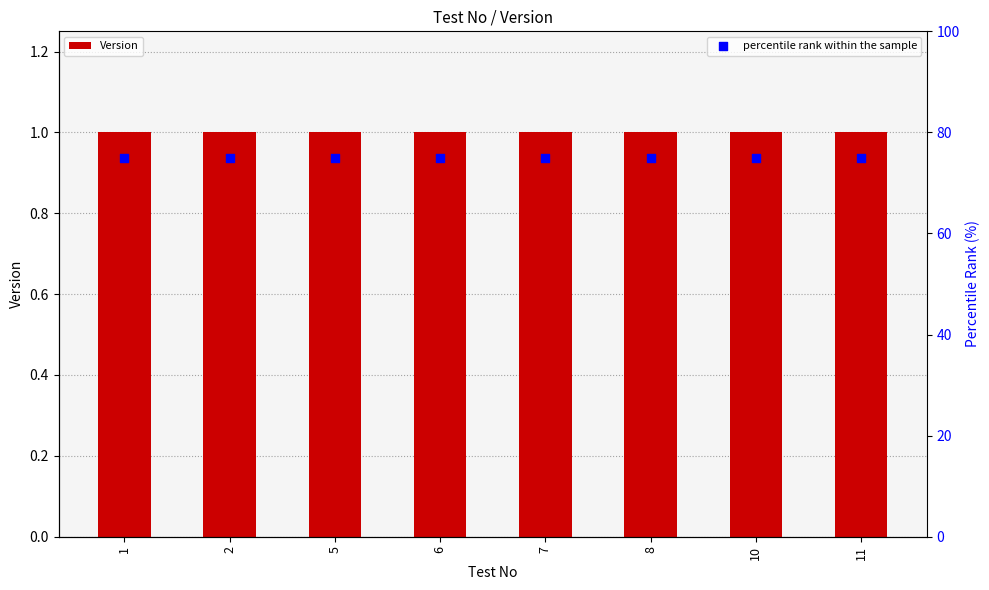

What are all the series names shown in the legend?

Version, percentile rank within the sample